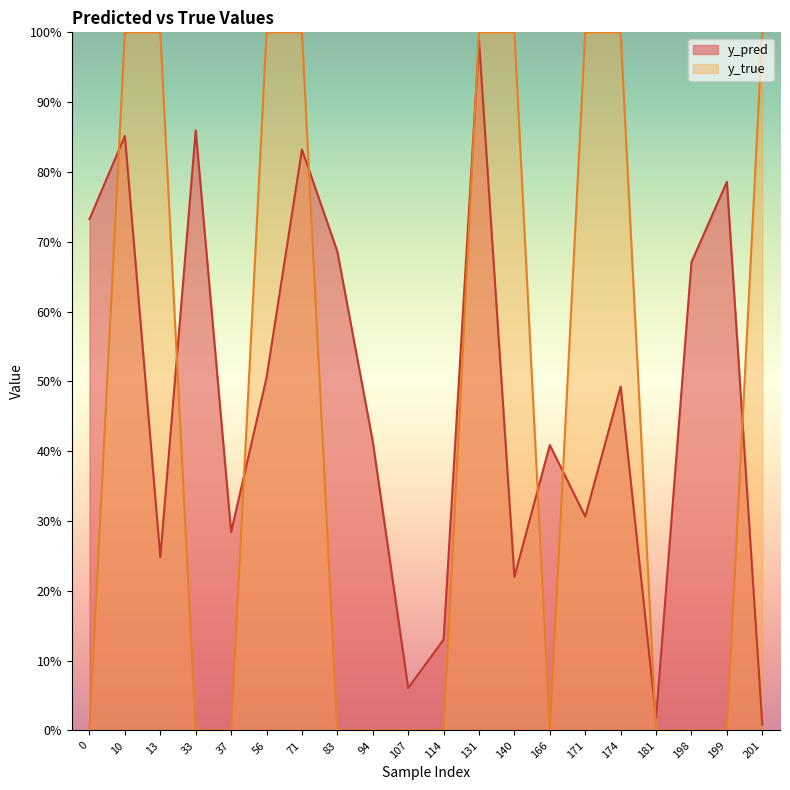

True or false: y_pred has a value of 0.5 at 174.

True